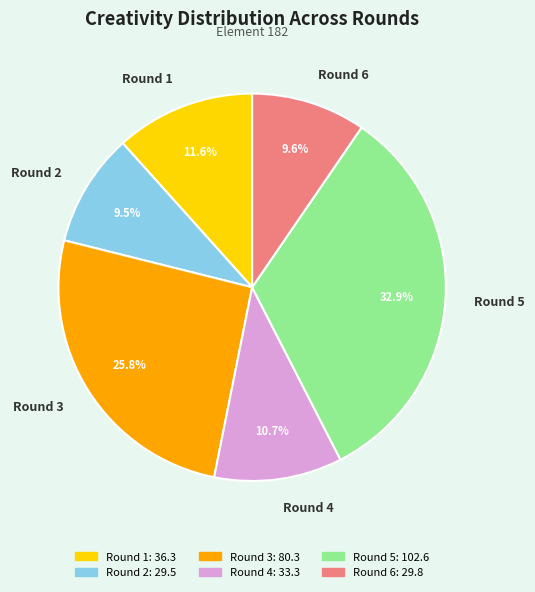

How much of the chart is everything except Round 5?

67.1%